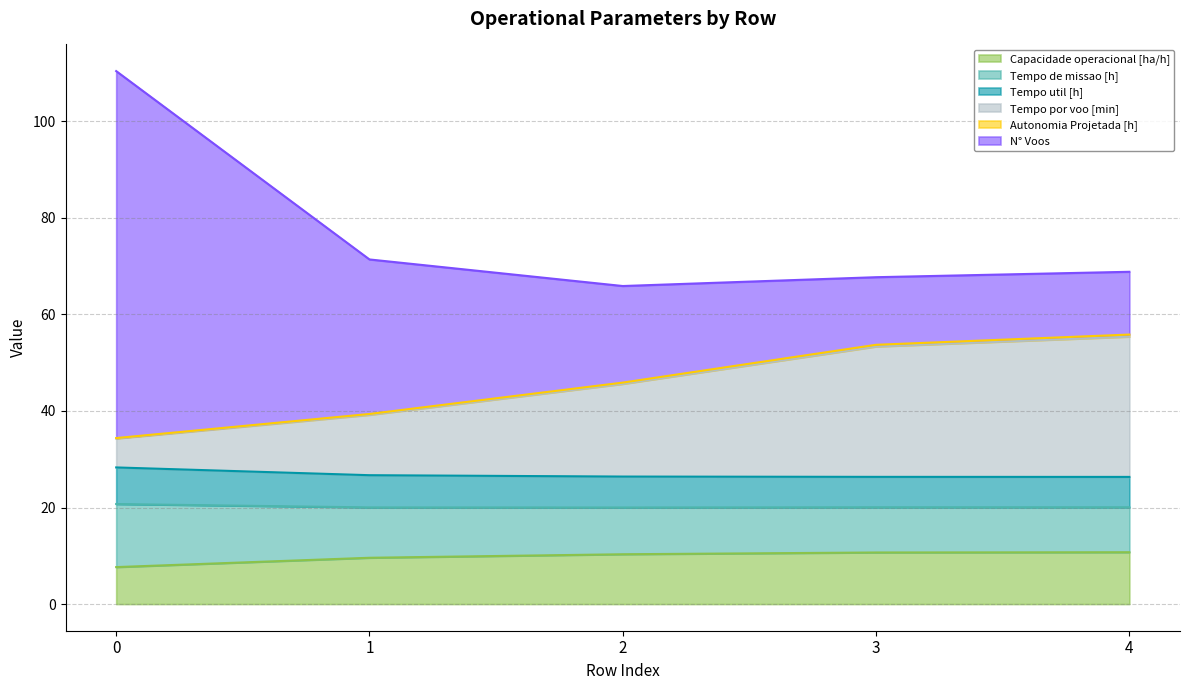

What is the minimum value for Capacidade operacional [ha/h]?

7.7